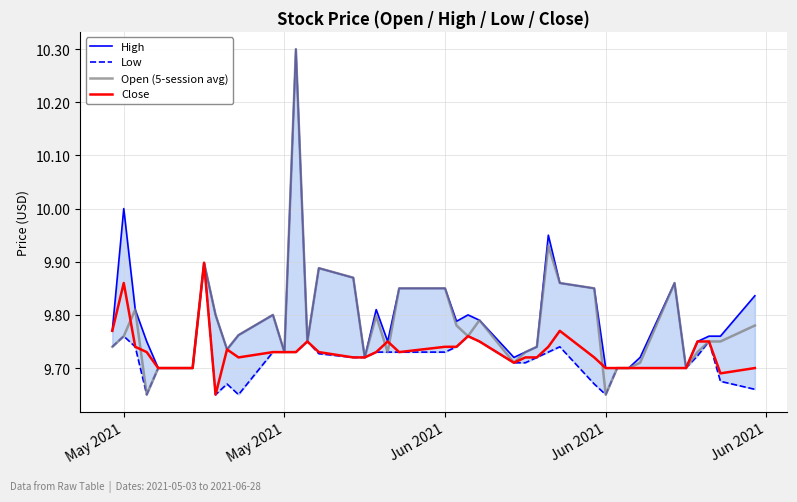

In Open (5-session avg), how many points are lower than both neighbors (excluding endpoints)?

10